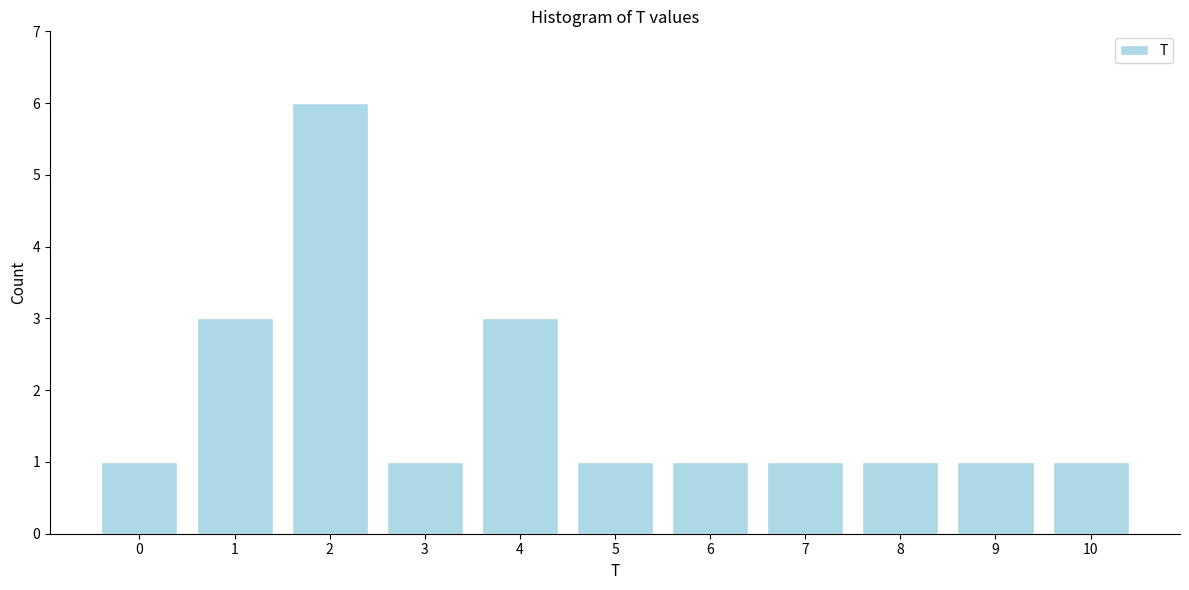

Reading left to right, transcribe all the data shown in this chart.

1	3	6	1	3	1	1	1	1	1	1